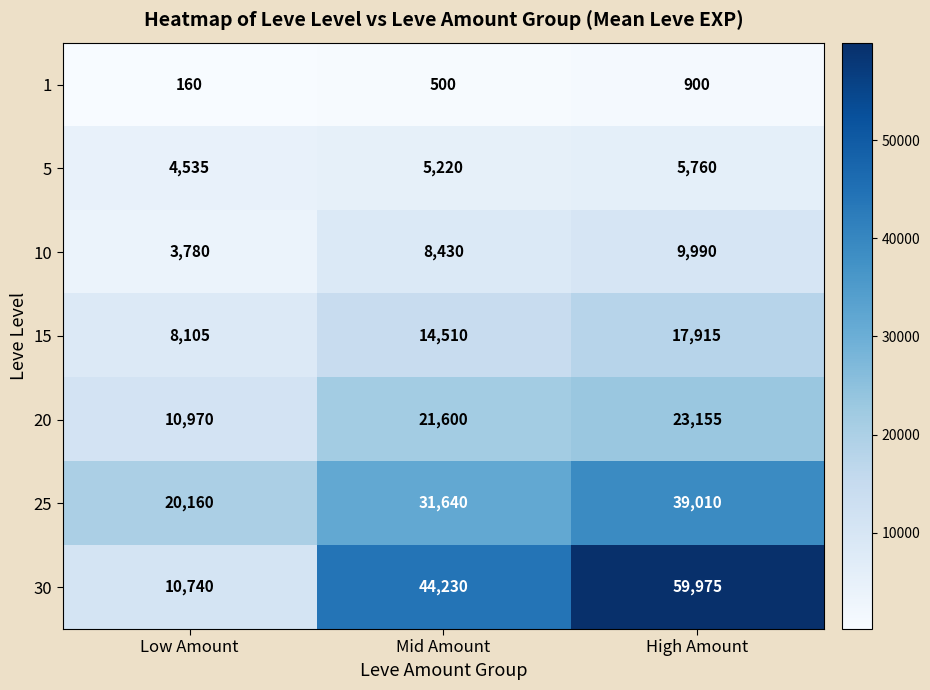

What is the difference between the highest and lowest values at High Amount?

59075